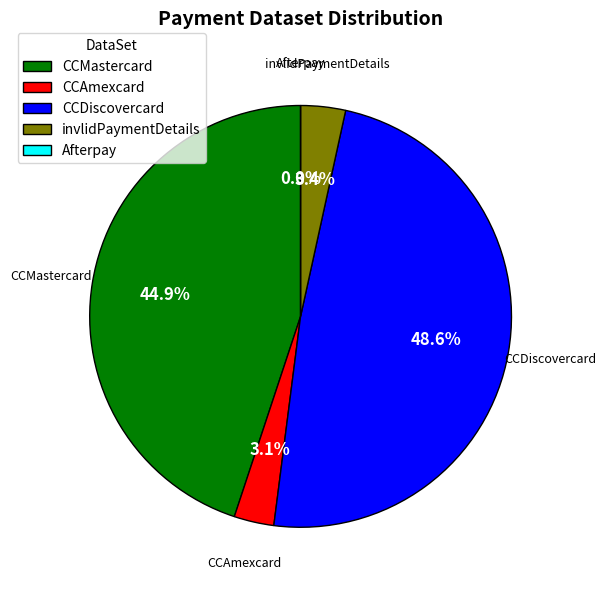

Rank the categories by value from lowest to highest.

Afterpay, CCAmexcard, invlidPaymentDetails, CCMastercard, CCDiscovercard